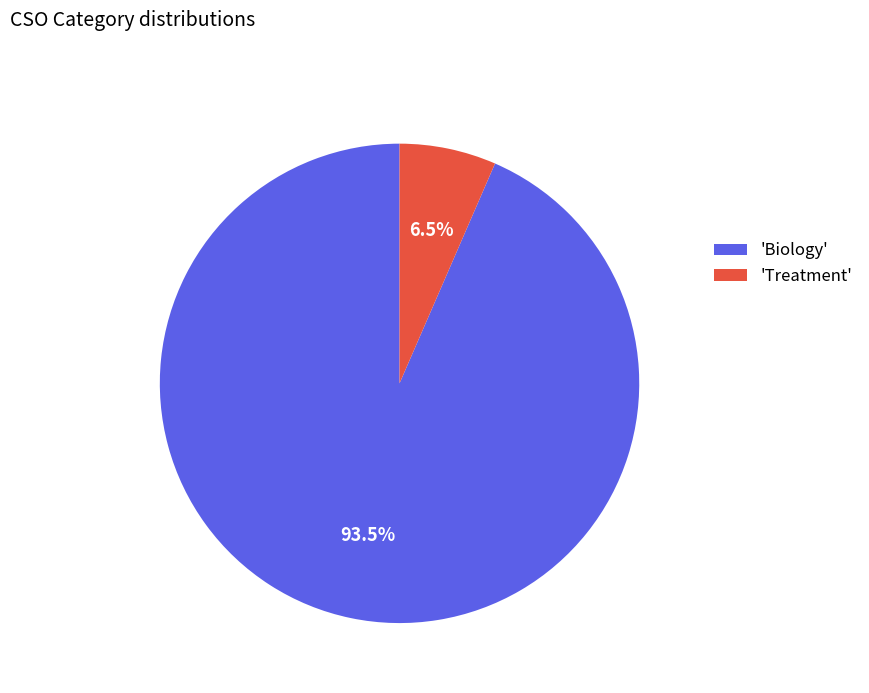

Rank the categories by value from highest to lowest.

'Biology', 'Treatment'